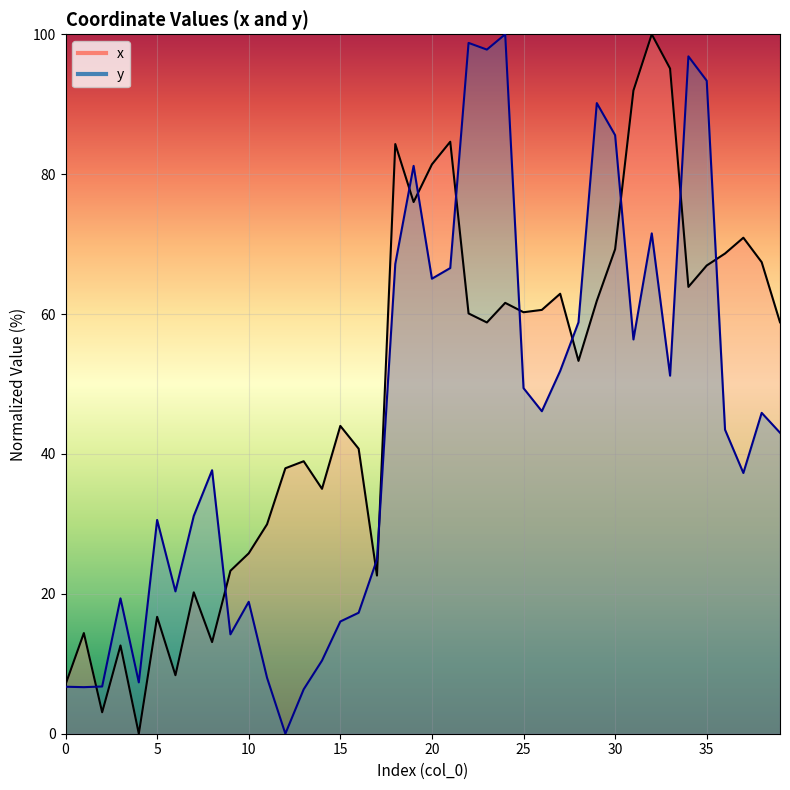

What is the difference between the y values at 9 and 21?

52.4